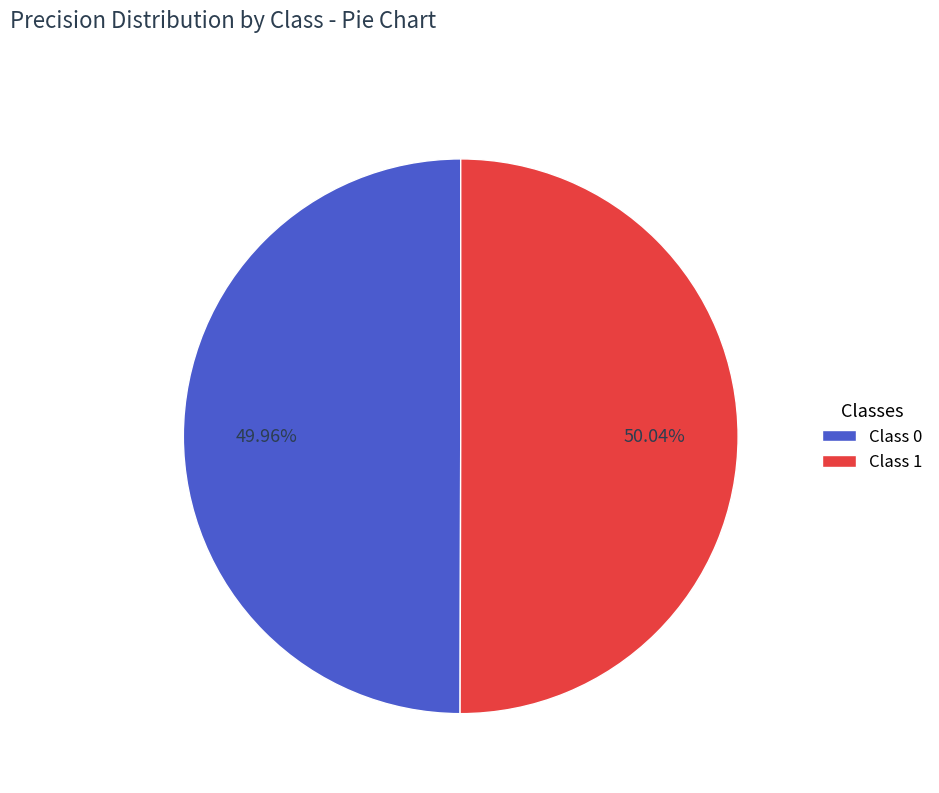

Do Class 0 and Class 1 together represent more than half of the pie?

Yes